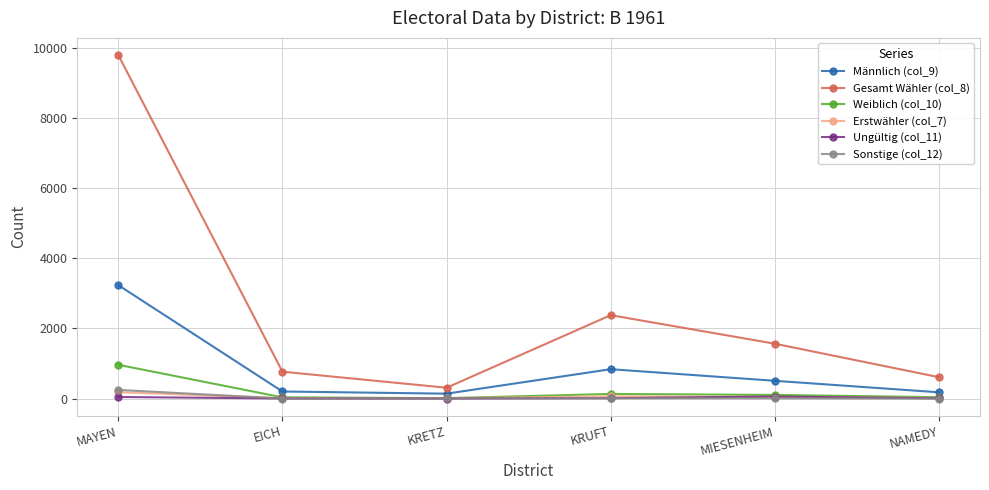

At which label does Ungültig (col_11) first exceed 11?

MAYEN